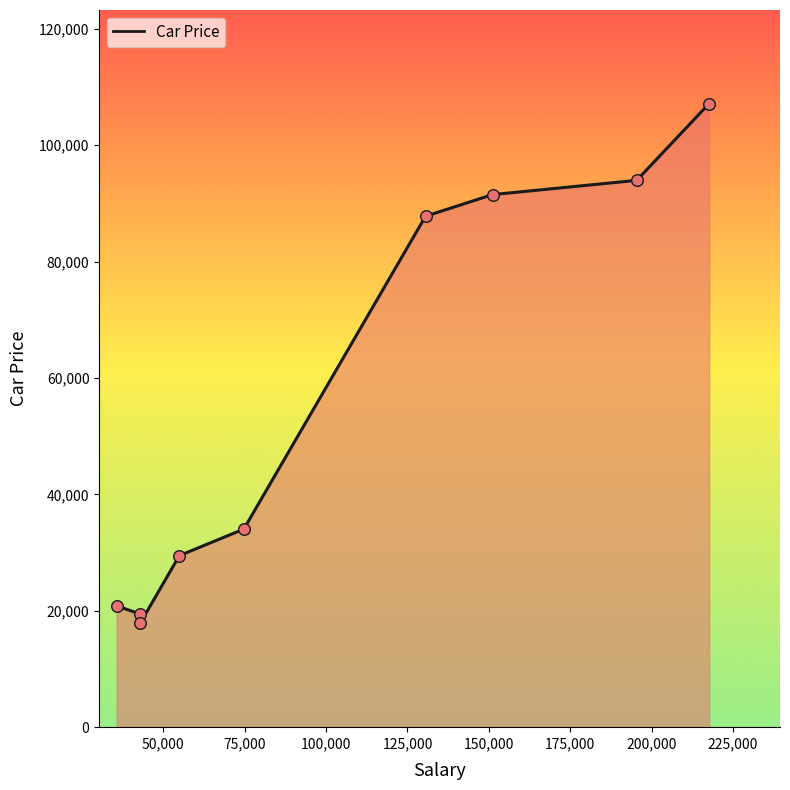

What is the smallest value displayed?

17927